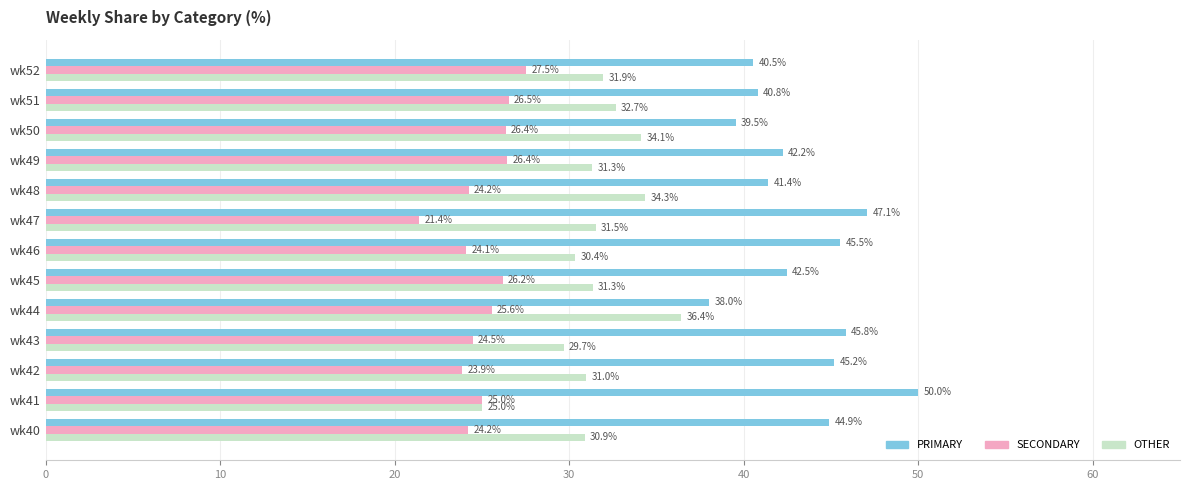

List the series in order of their overall mean, highest first.

PRIMARY, OTHER, SECONDARY